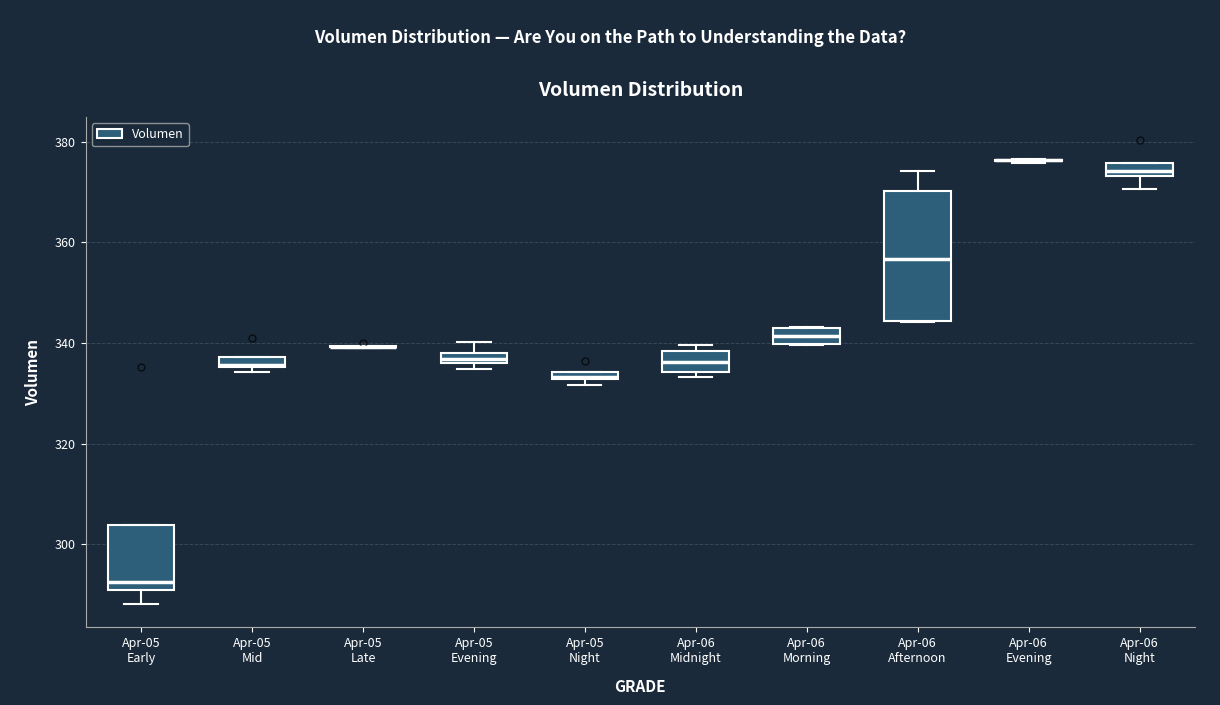

Where is the lower edge of the box for Apr-05 Night on the y-axis? The values are not printed on the chart, so give them approximately, as read against the axis.

332